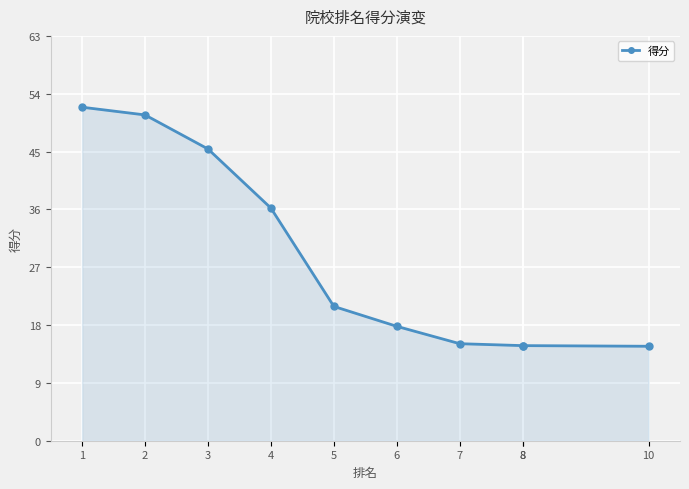

Where does the data first go above 20?

1